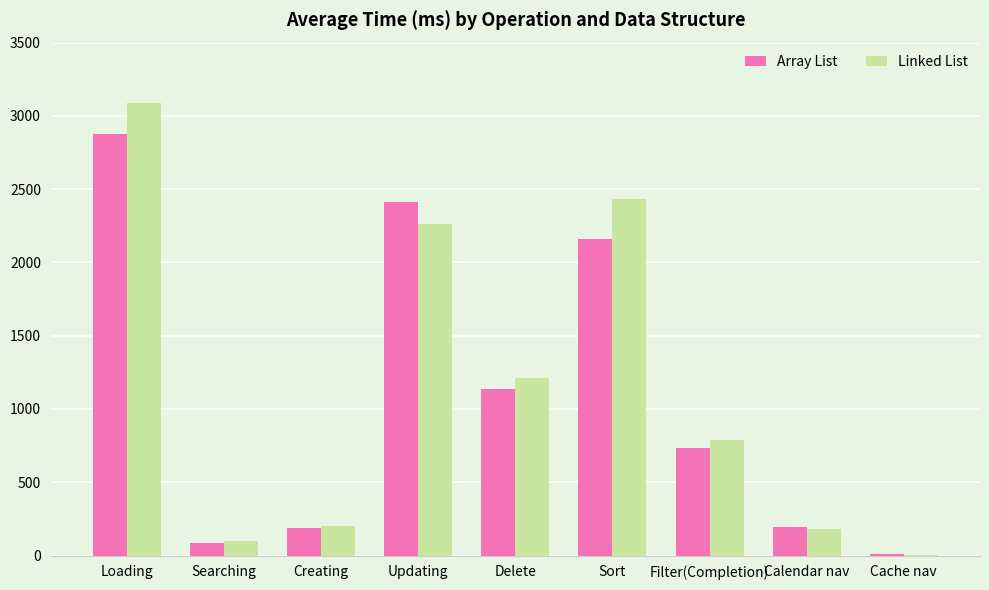

The Linked List series shows 97.3 at Searching. True or false?

True